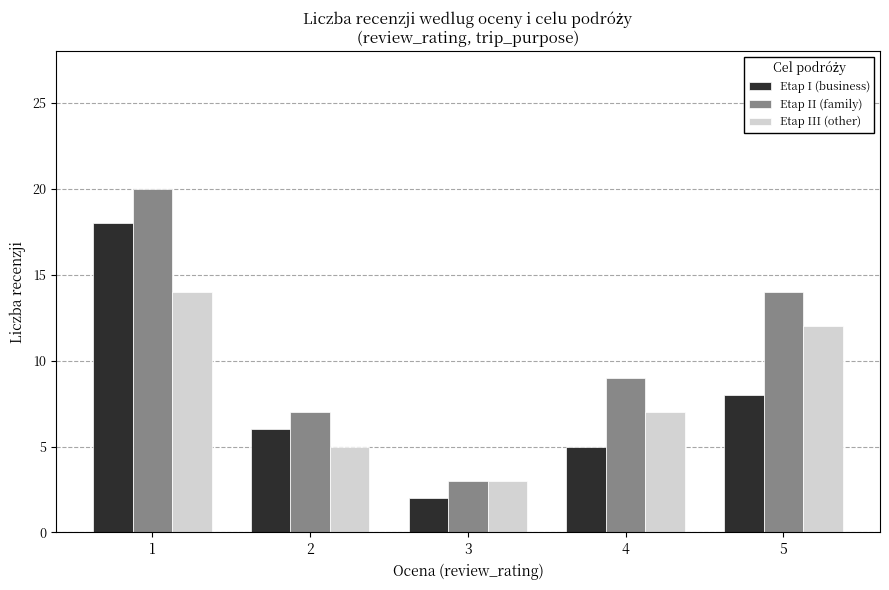

Rank the series at 5 from highest to lowest value.

Etap II (family), Etap III (other), Etap I (business)